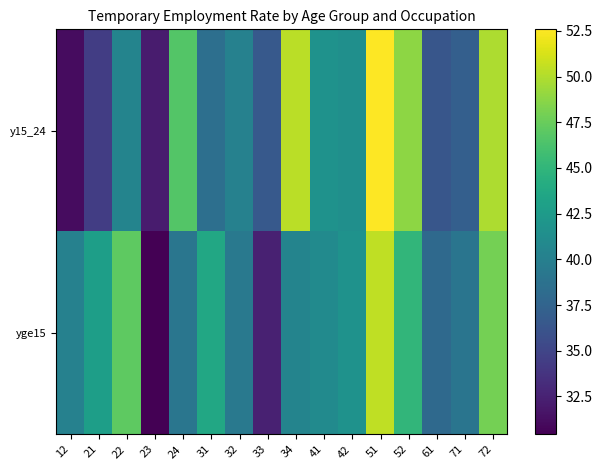

Count the number of categories in the chart.

16